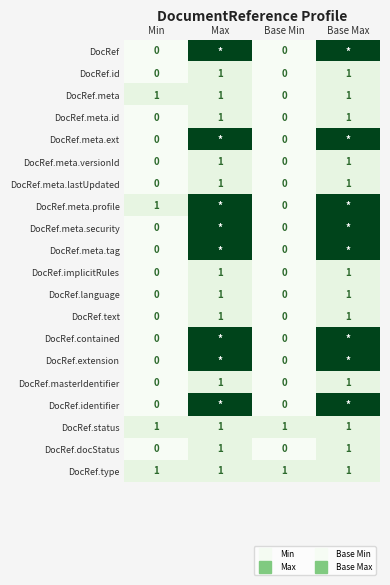

Which series changed the most between Min and Max?

DocRef